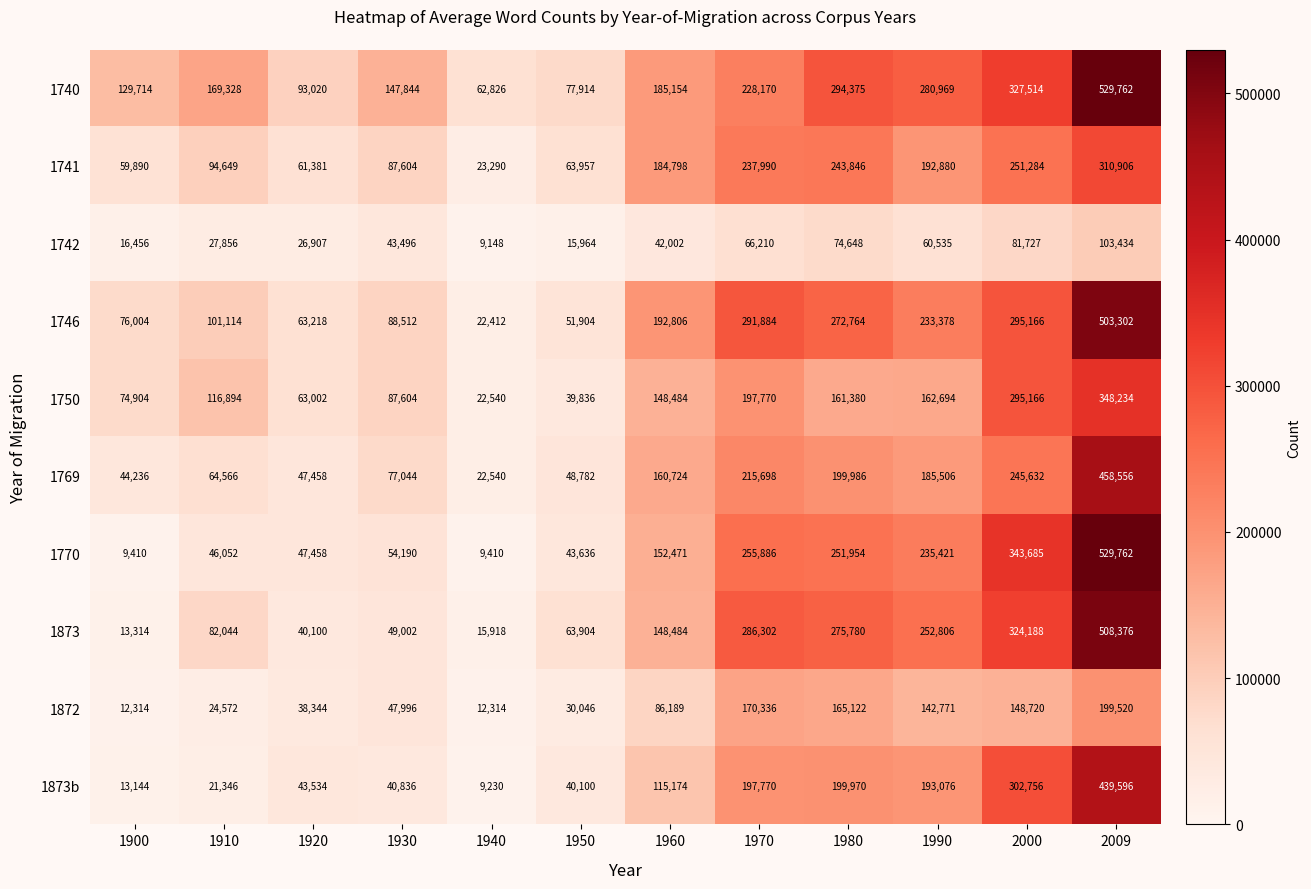

How many series are shown in this chart?

10